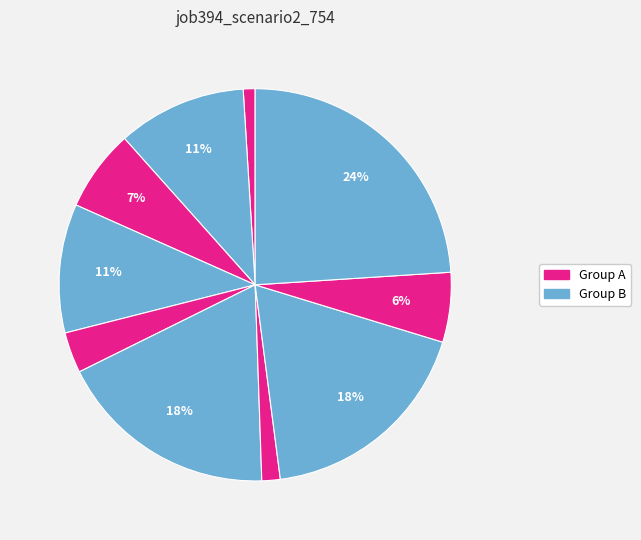

How many segments does this pie chart have?

10